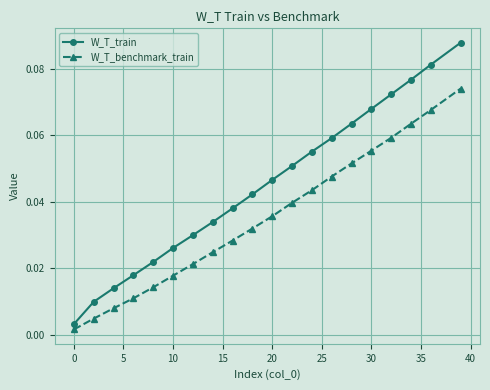

Which series has the largest total across all categories?

W_T_train